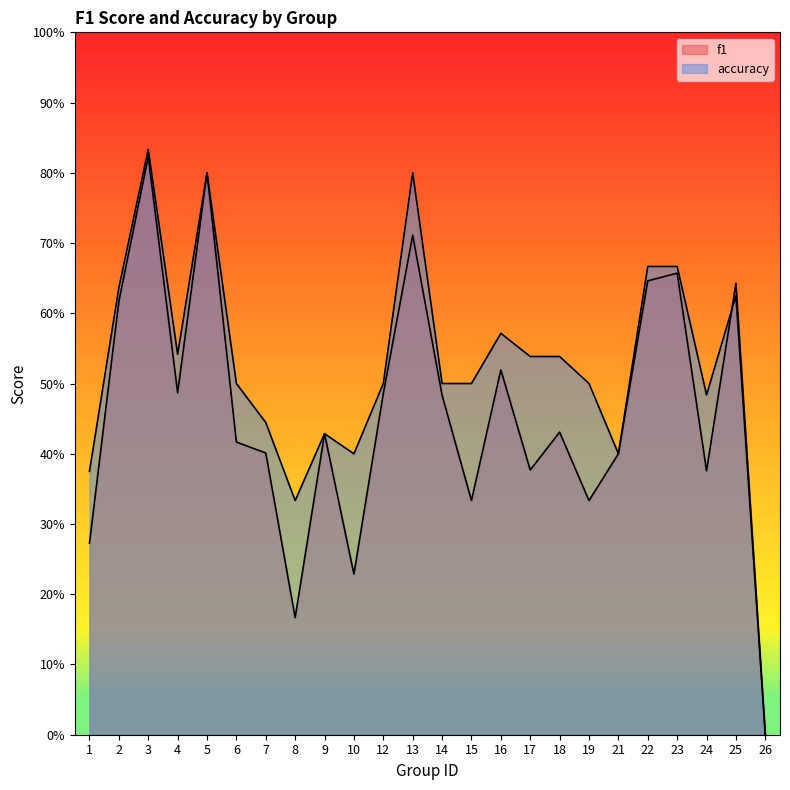

What is the sum of the f1 values at 5 and 9?

1.2